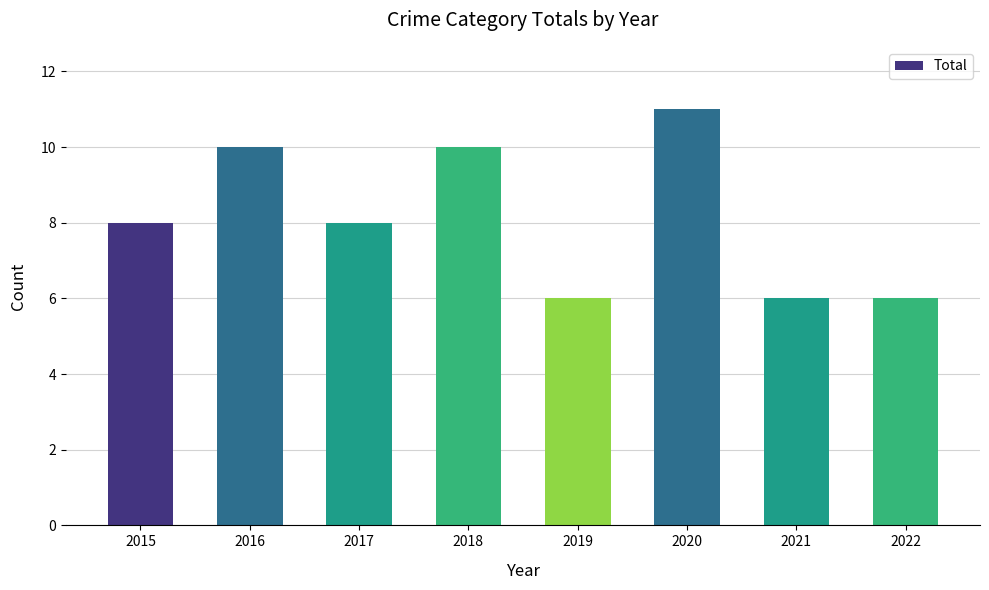

Are the bars grouped side by side (vs. stacked)?

No